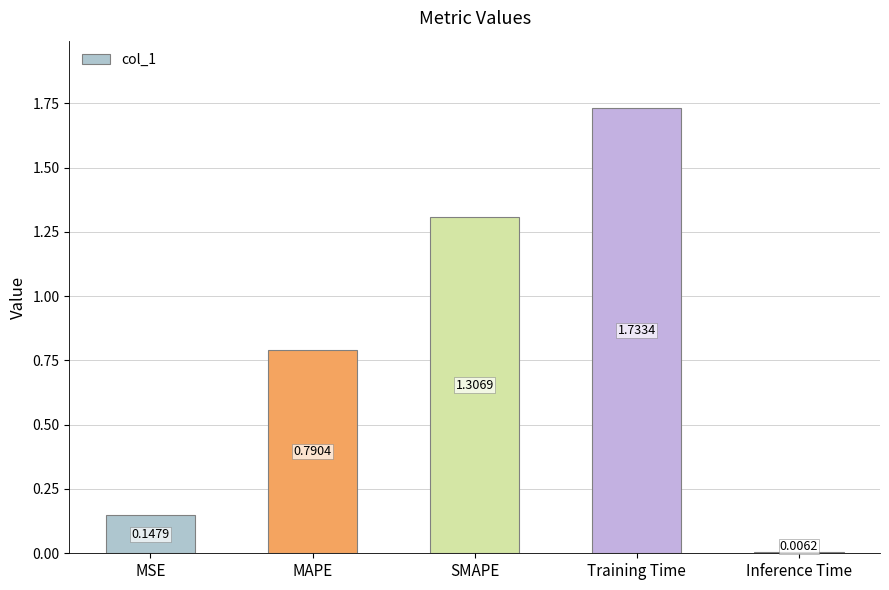

How many distinct data groups are displayed?

1